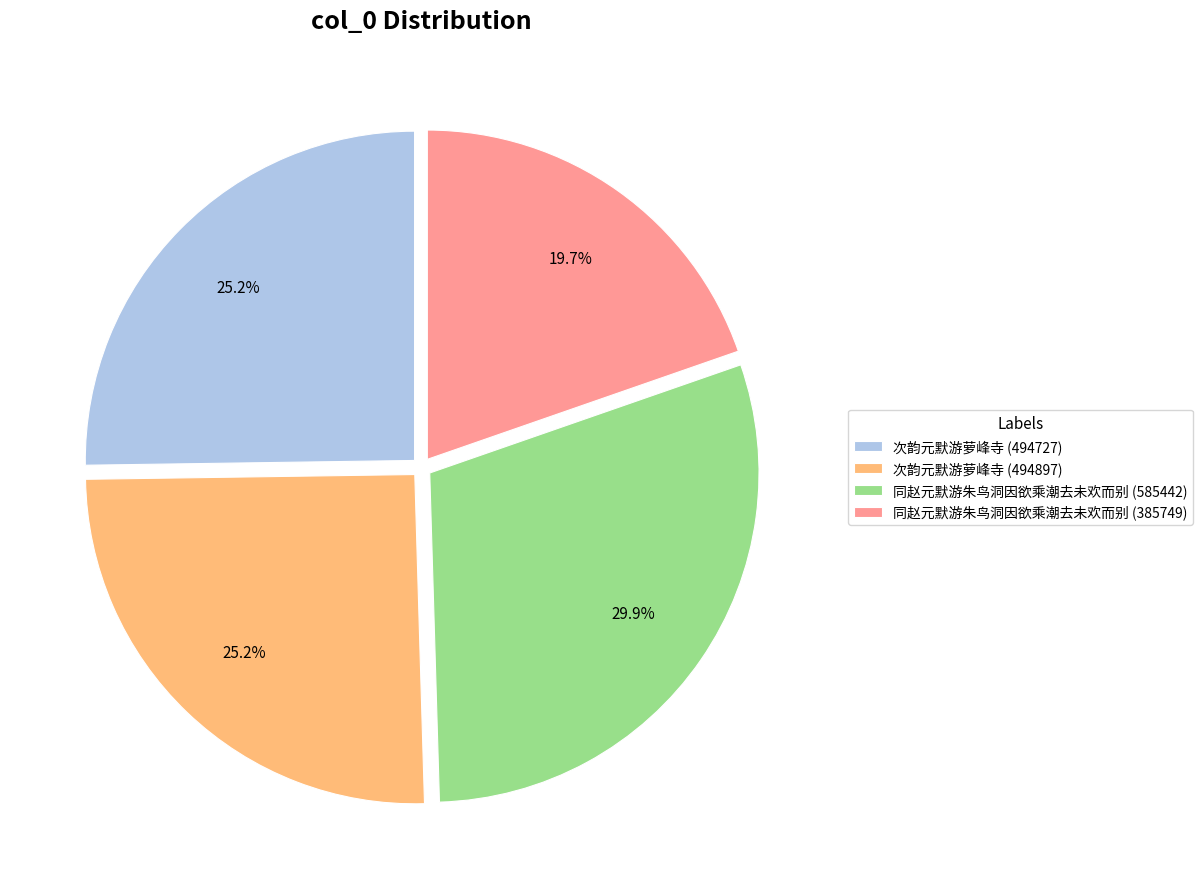

What percentage is the 次韵元默游萝峰寺 (494727) slice, to the nearest percent?

25%